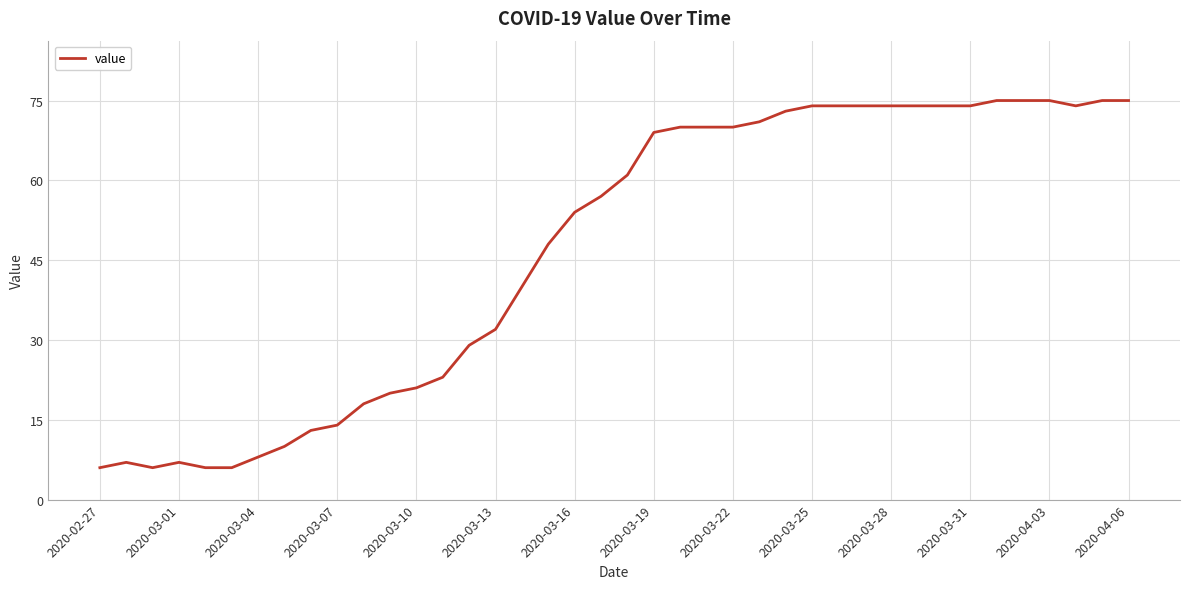

Is this an area chart (filled region under the line)?

No